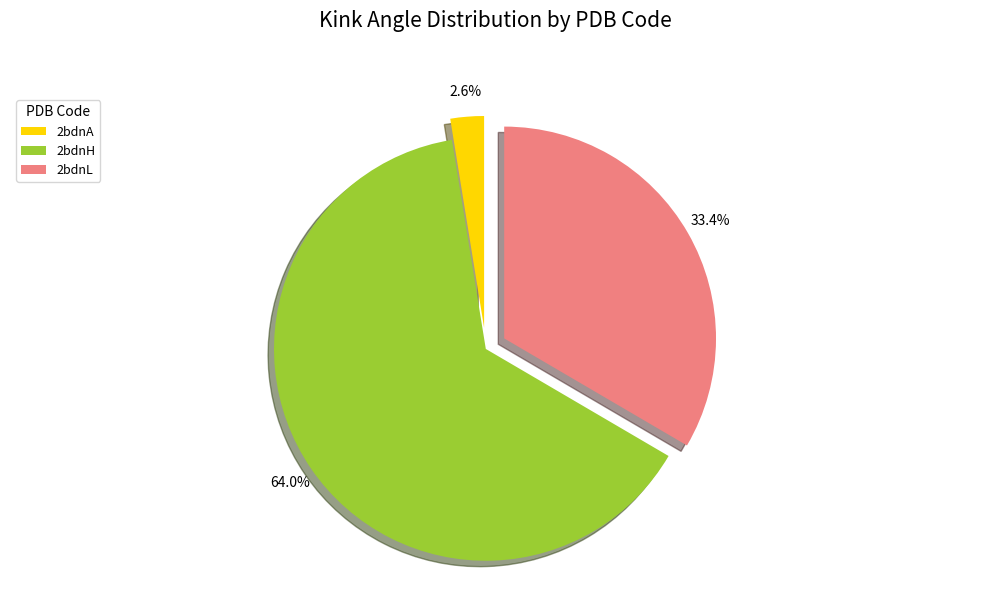

Which slice represents more than half of the pie?

2bdnH